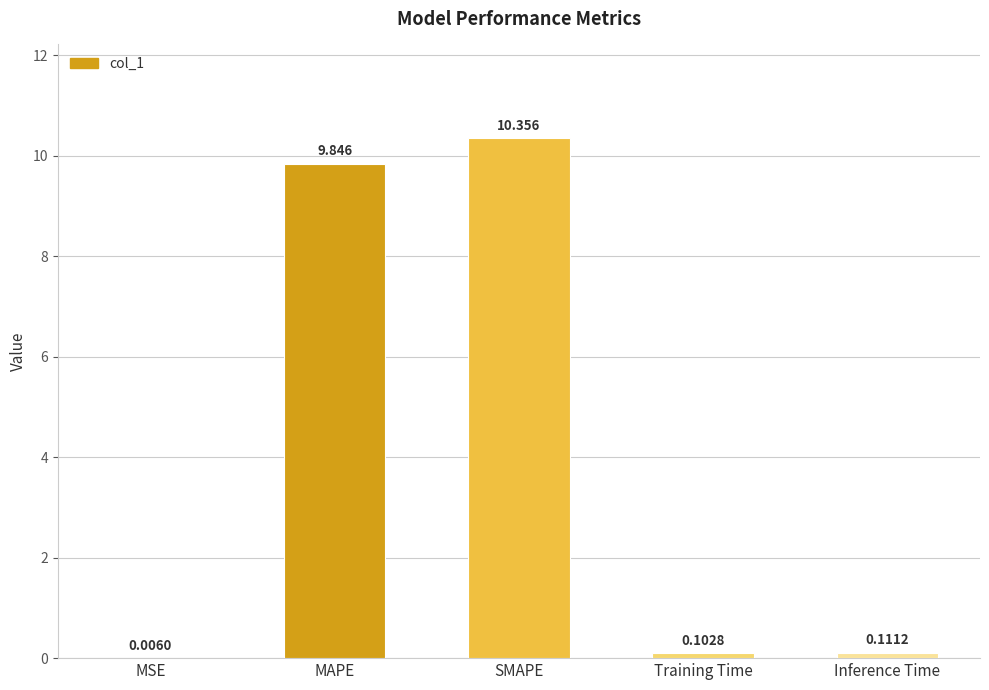

What is the average value?

4.1